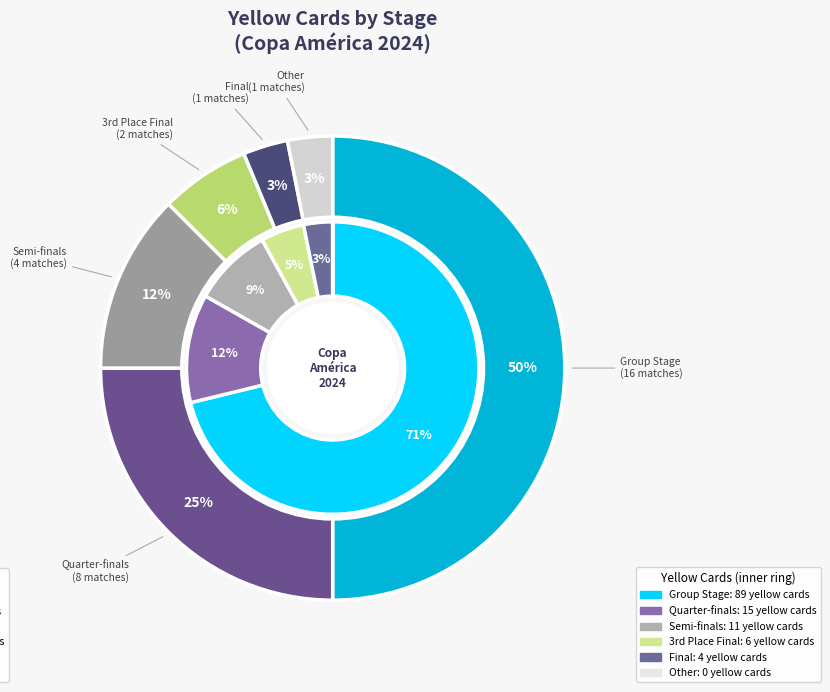

Rank the categories by value from highest to lowest.

Group Stage, Quarter-finals, Semi-finals, 3rd Place Final, Final, Other